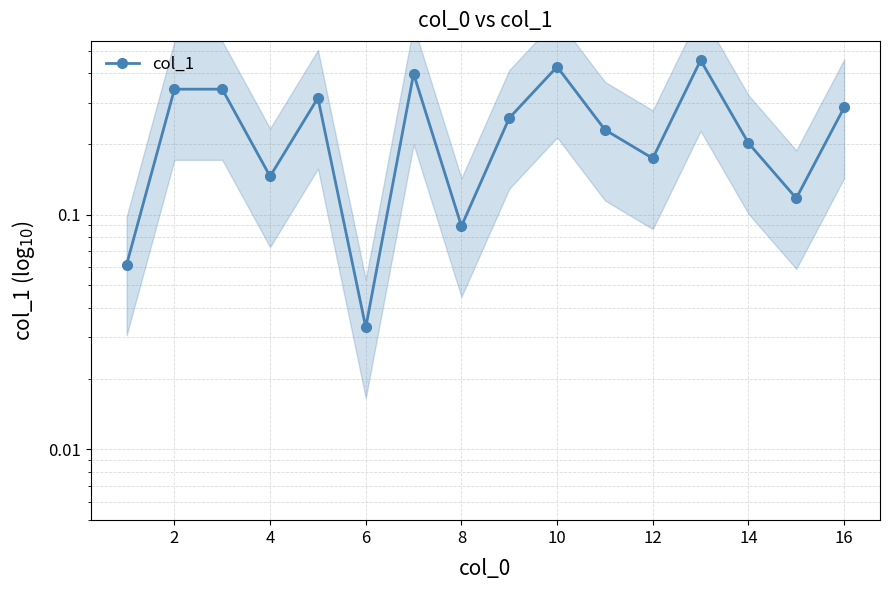

What is the value of the 3rd point from the left?

0.3